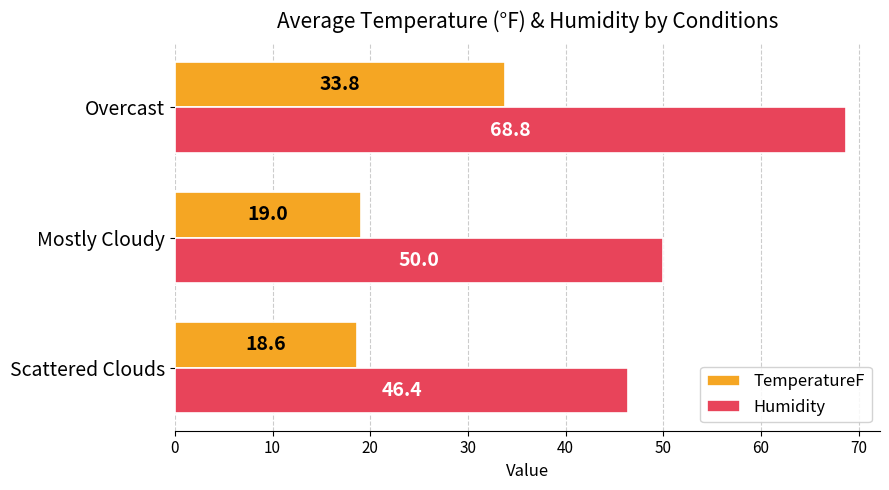

What is the approximate value of TemperatureF at Mostly Cloudy?

19.0